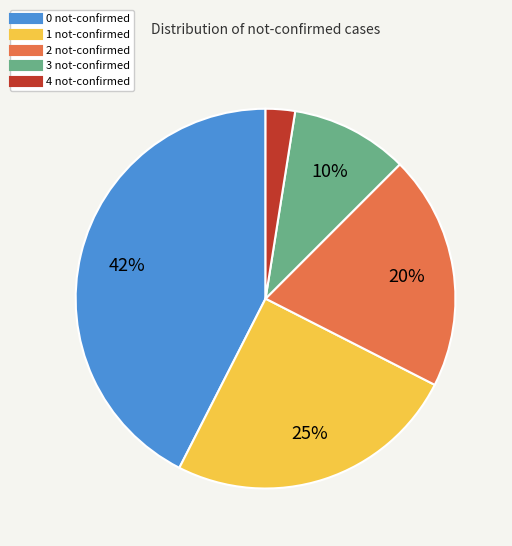

Is there any slice that represents more than half of the pie?

No